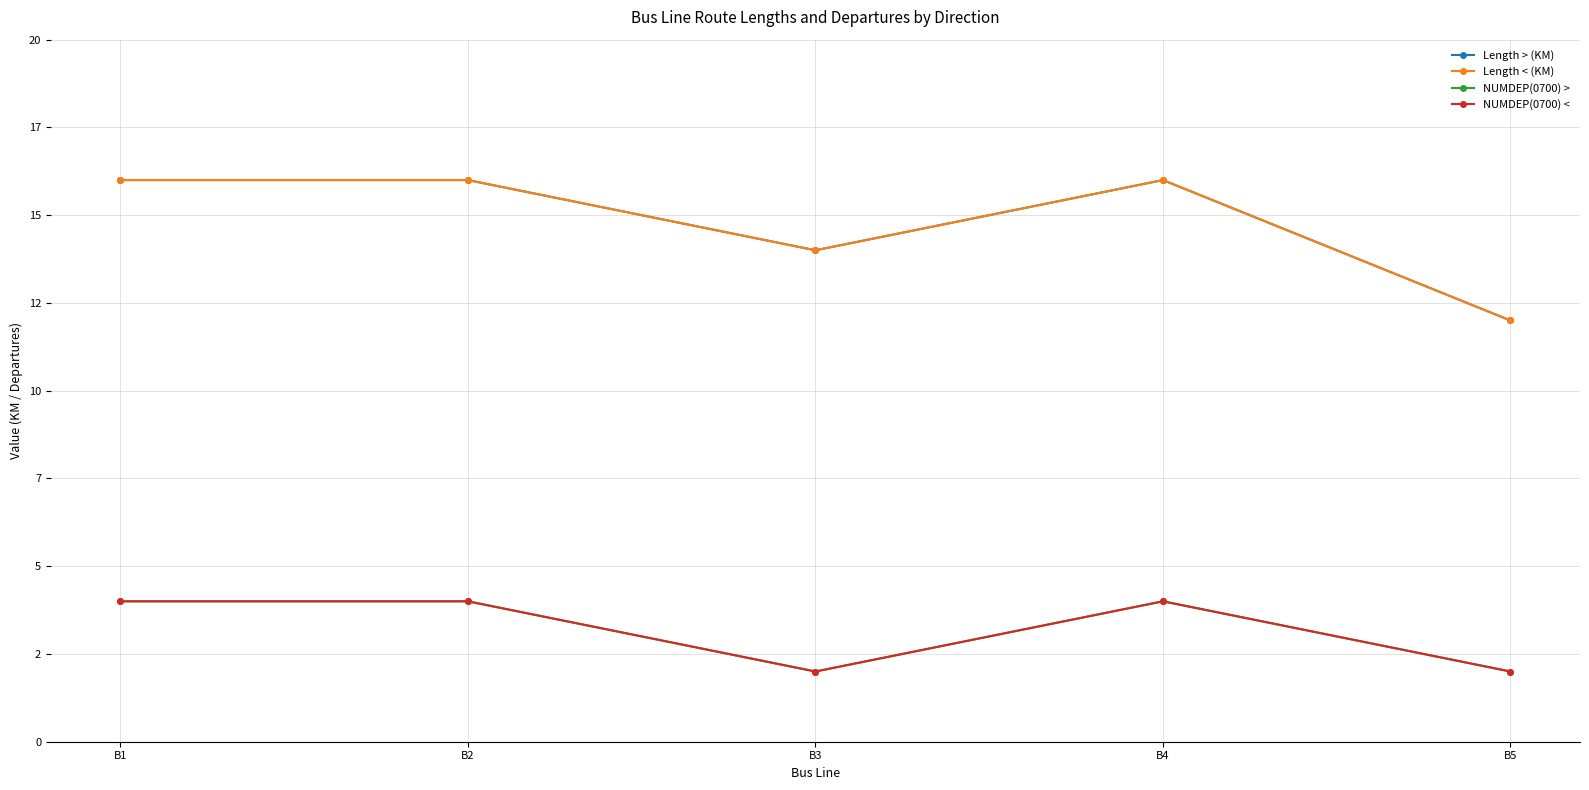

Does the chart have visible grid lines?

Yes